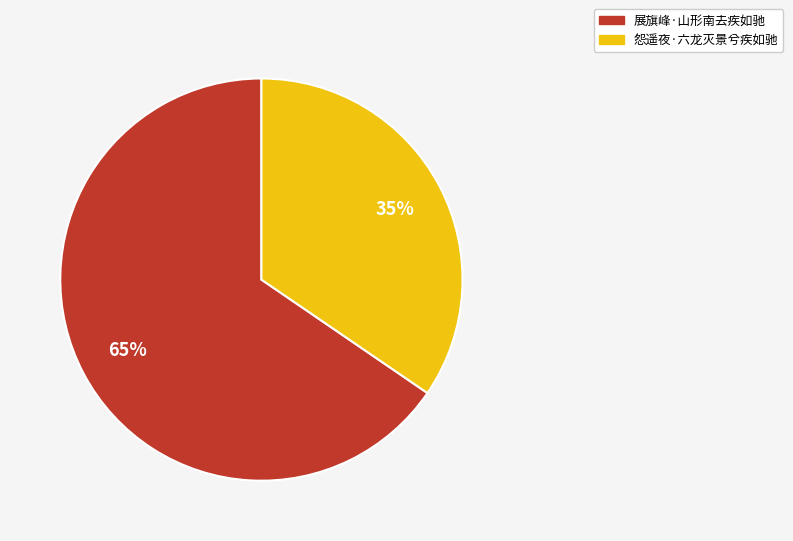

Do 怨遥夜·六龙灭景兮疾如驰 and 展旗峰·山形南去疾如驰 together represent more than half of the pie?

Yes